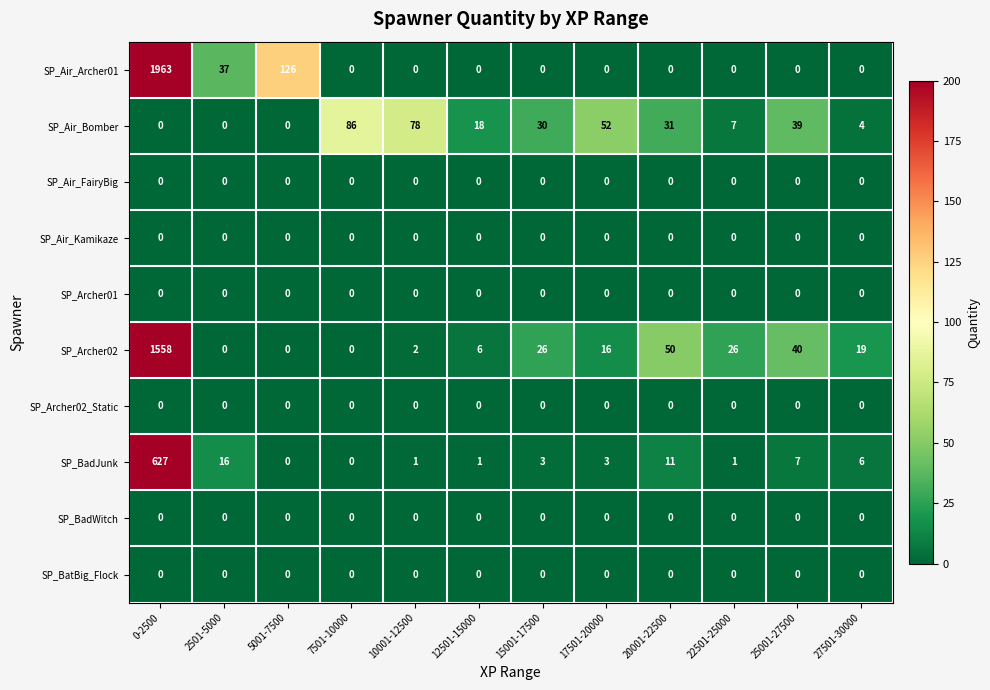

Count the number of categories in the chart.

12